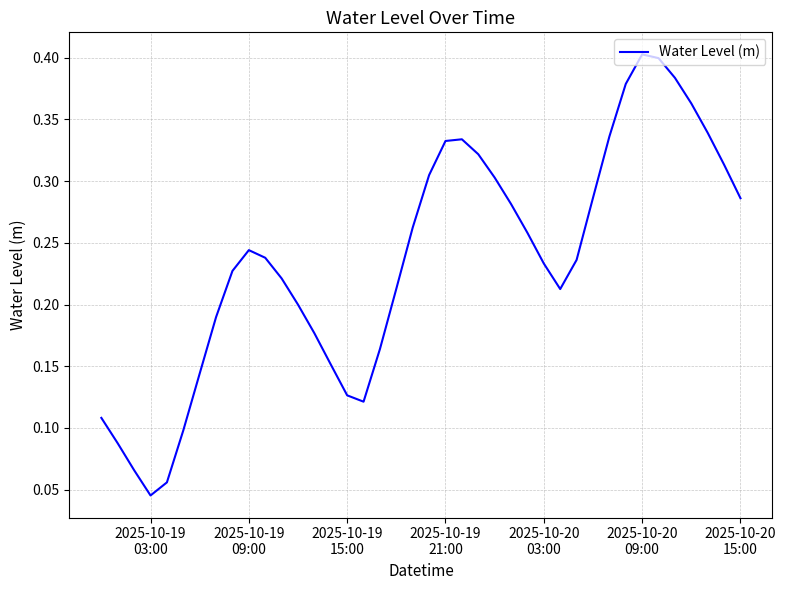

Is this an area chart (filled region under the line)?

No